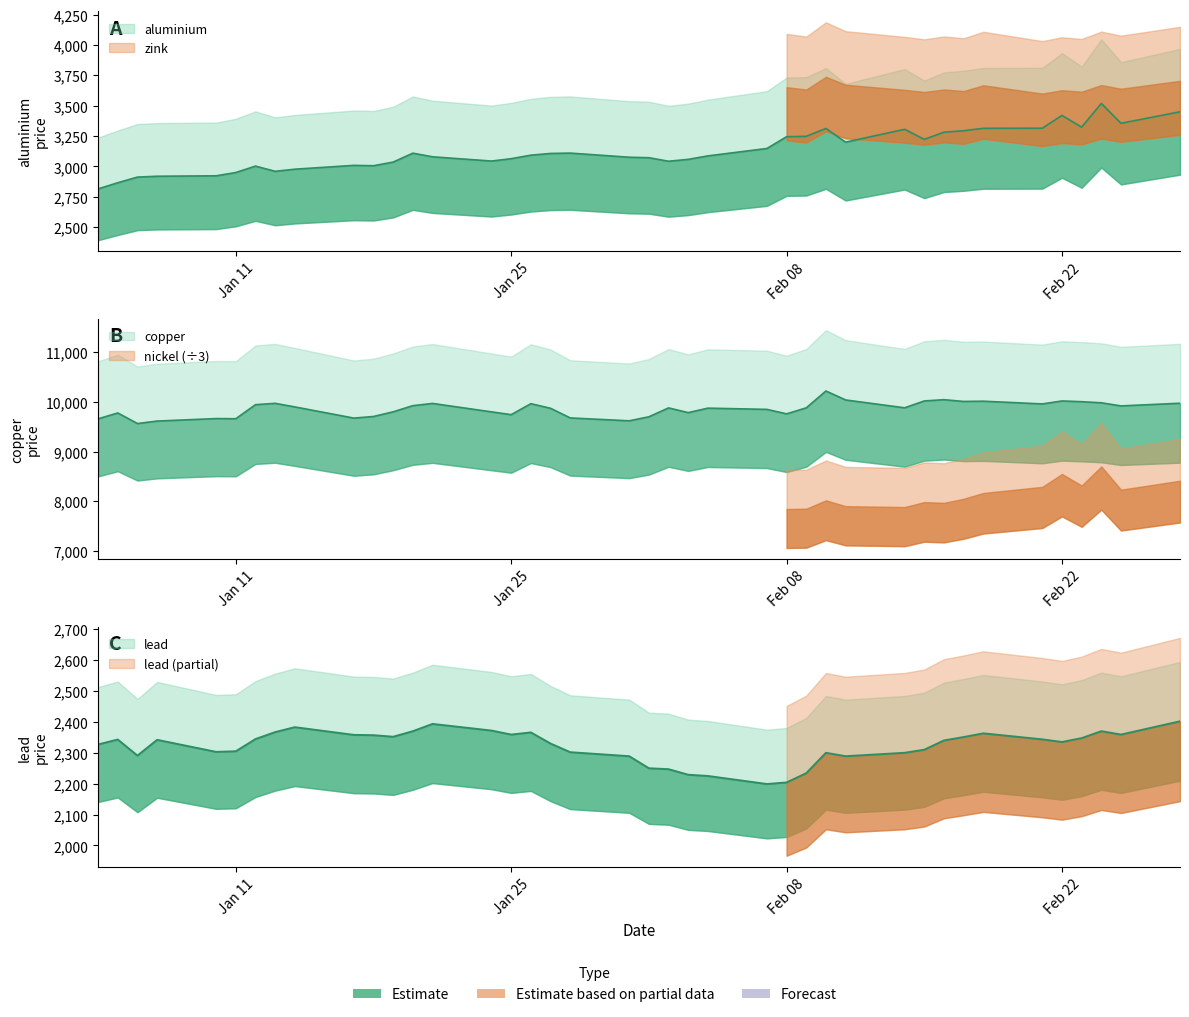

What is the greatest value displayed?

10220.5